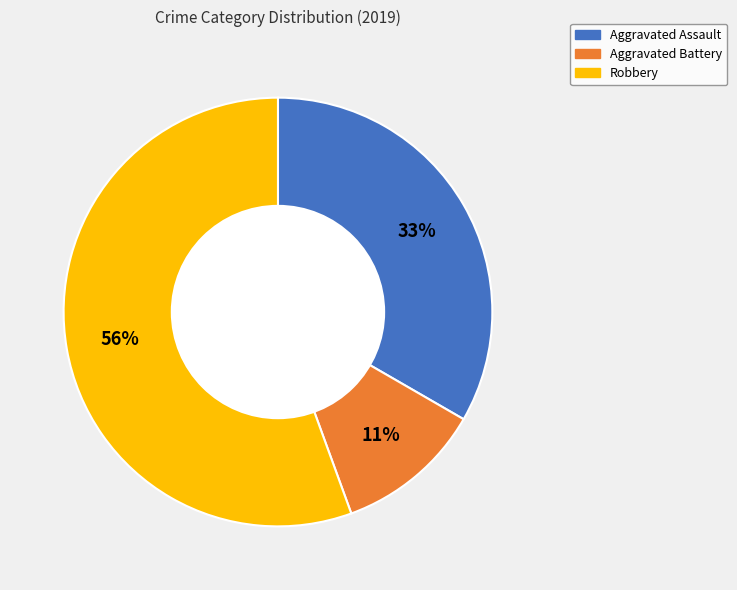

Count the number of slices in the pie.

3